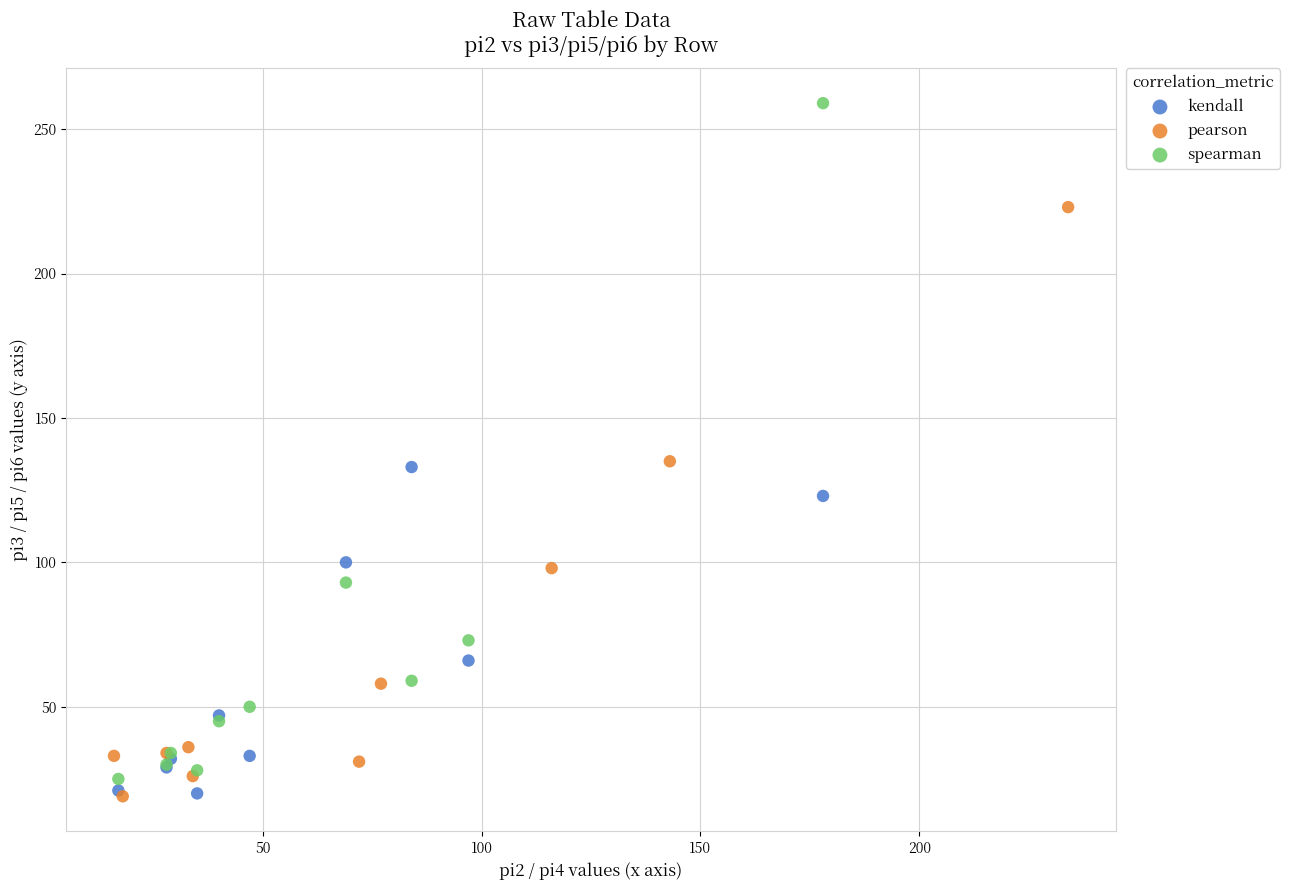

Which series reaches the maximum Y coordinate?

spearman